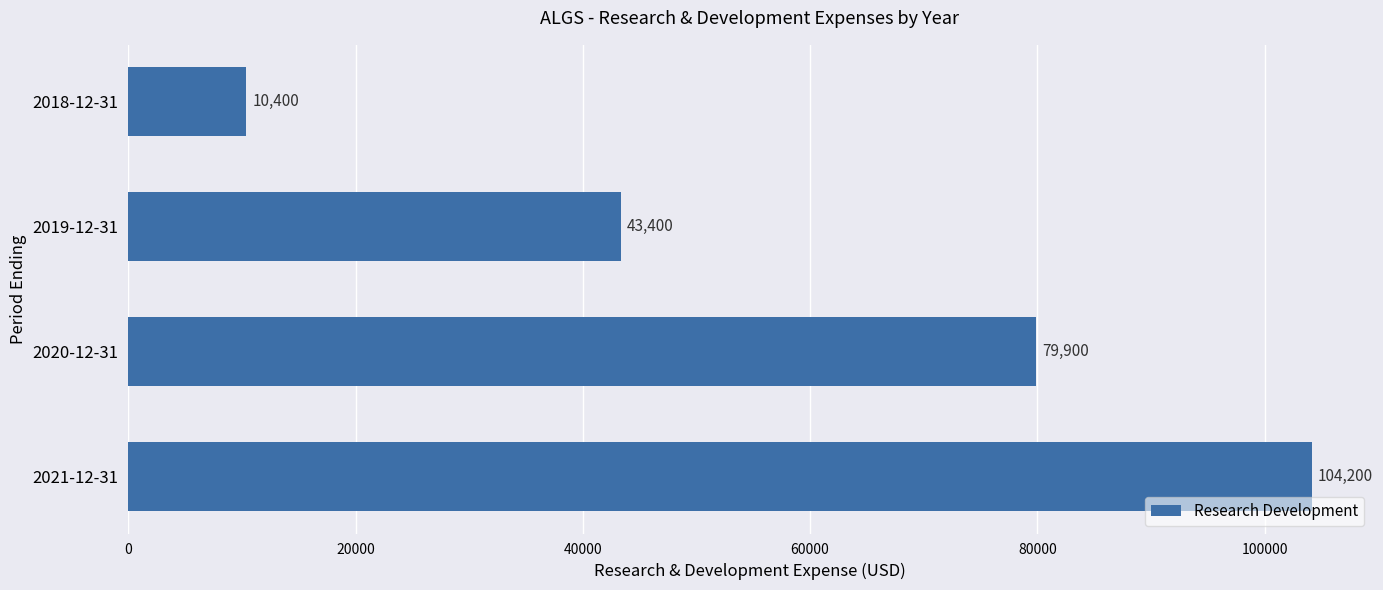

List the labels in order of value, smallest first.

2018-12-31, 2019-12-31, 2020-12-31, 2021-12-31